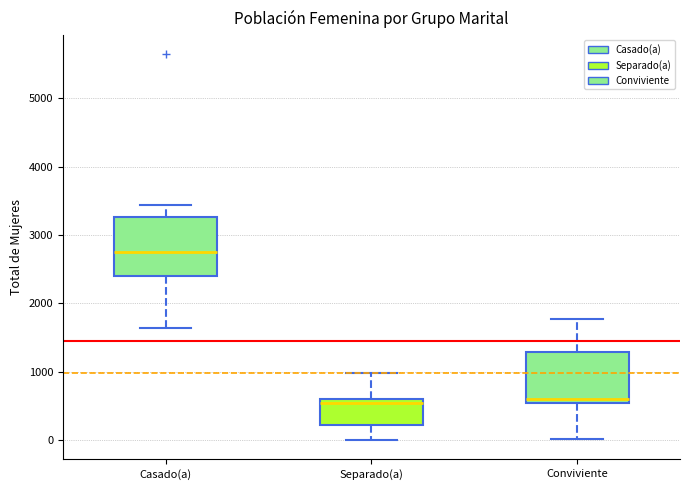

Where does the upper whisker of the box for Conviviente end on the y-axis? The values are not printed on the chart, so give them approximately, as read against the axis.

1800